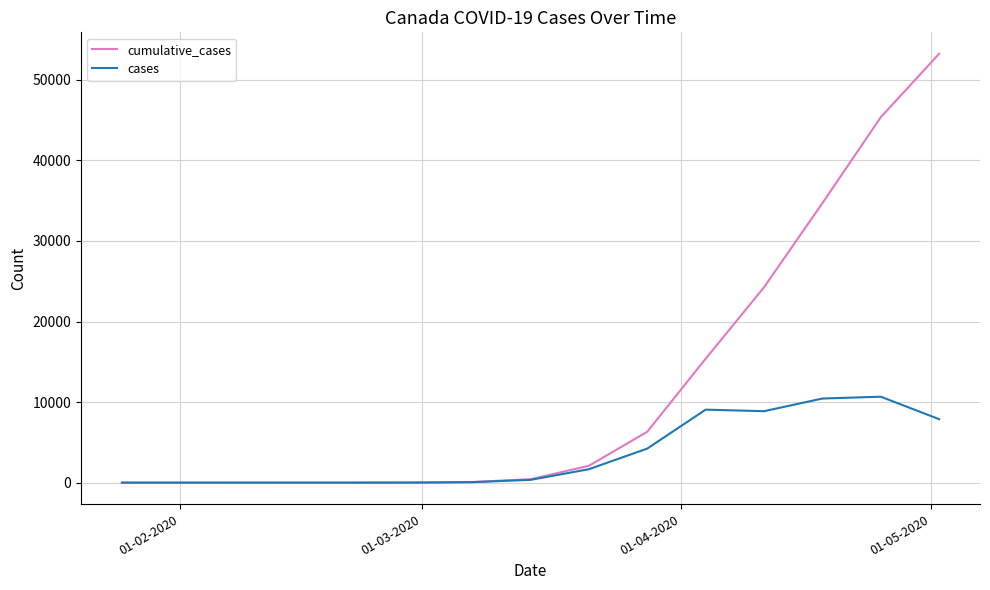

What is the difference between the maximum and second lowest values in the cases series?

10668